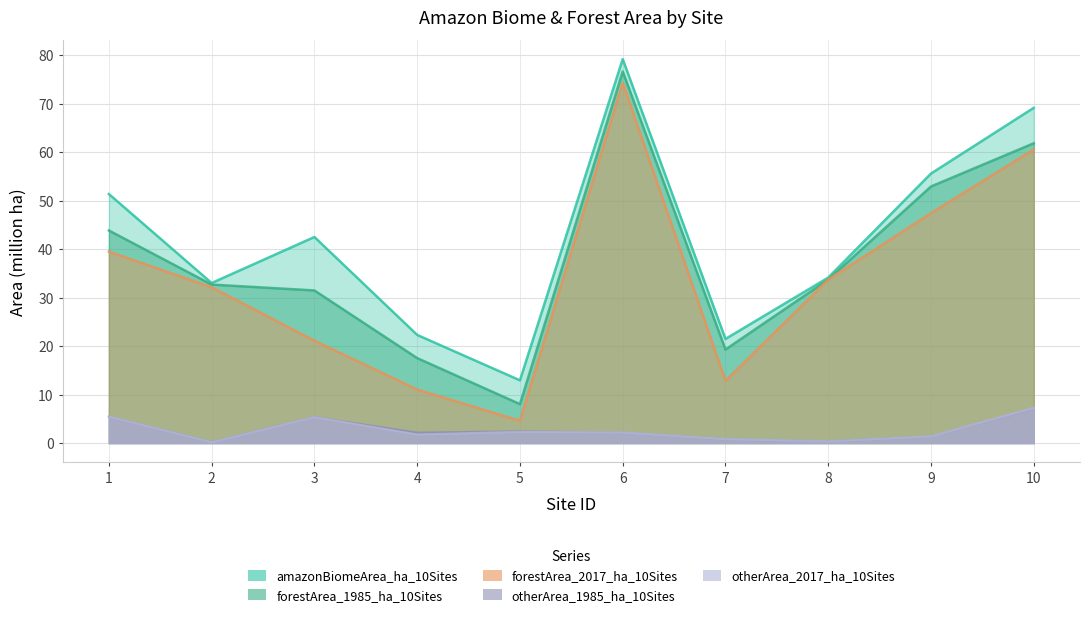

Where is the first local minimum for otherArea_1985_ha_10Sites?

2